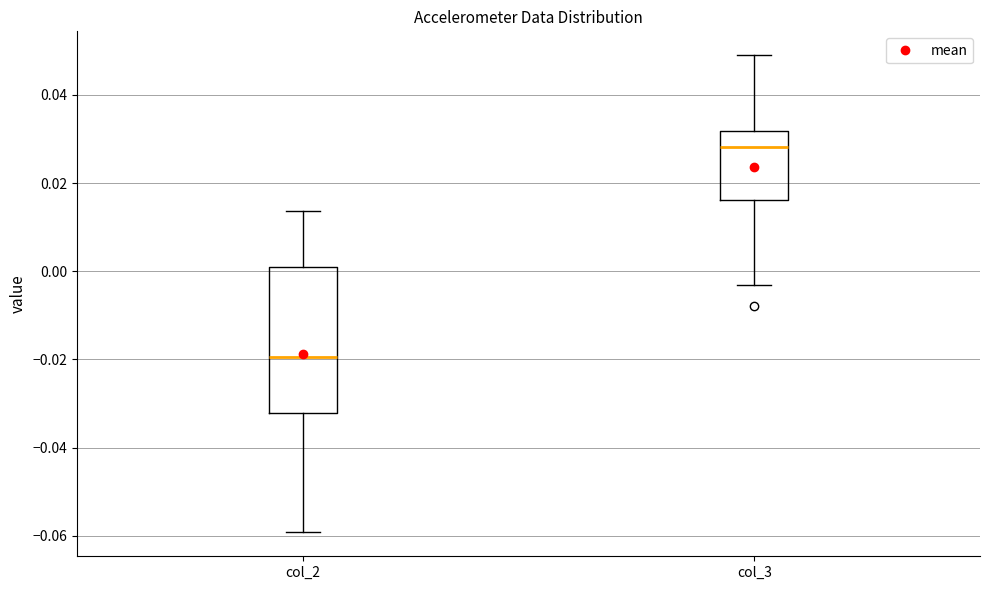

Which box has the lowest median line?

col_2